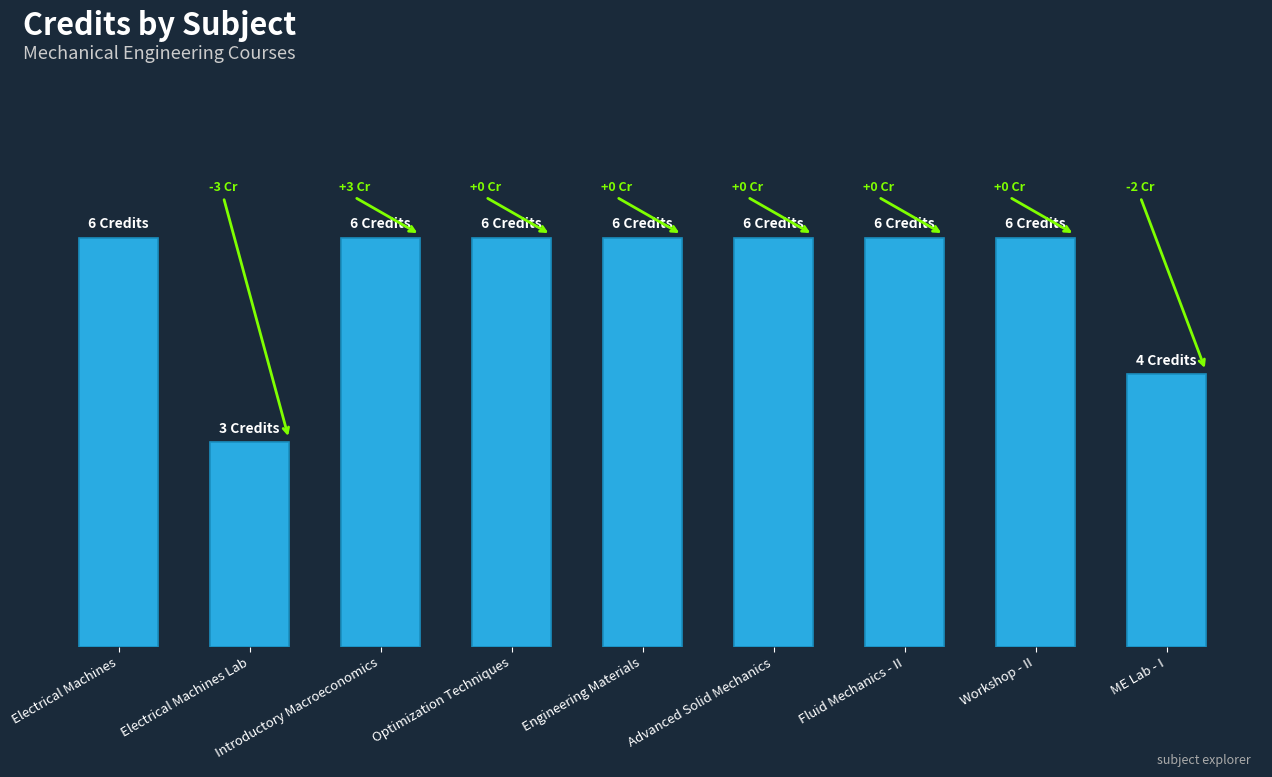

Read the value at Advanced Solid Mechanics.

6